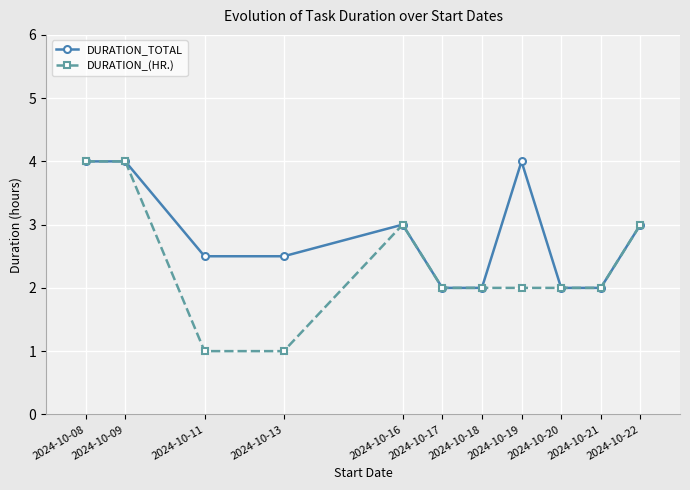

What is the highest value of the DURATION_(HR.) series?

4.0